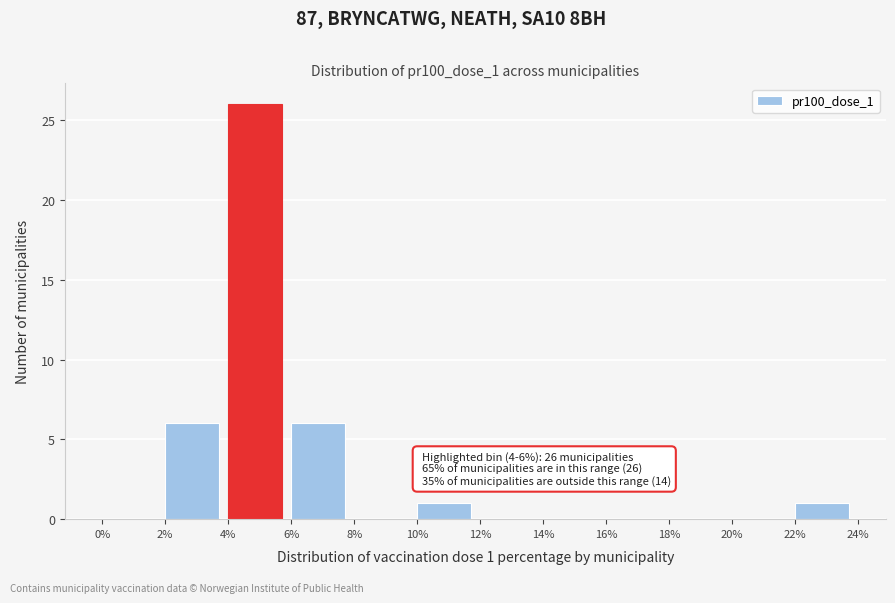

Over which range of the x-axis is the bar tallest?

4% to 6%